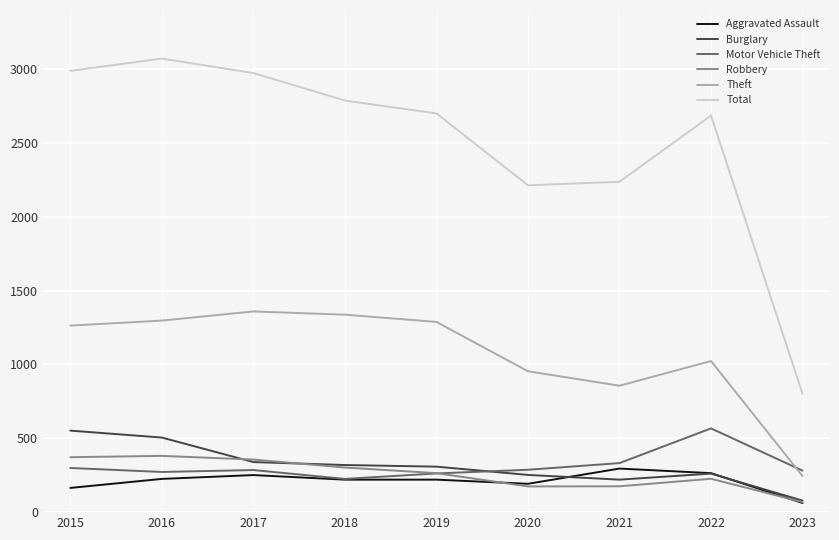

True or false: Theft and Aggravated Assault cross at least once.

False